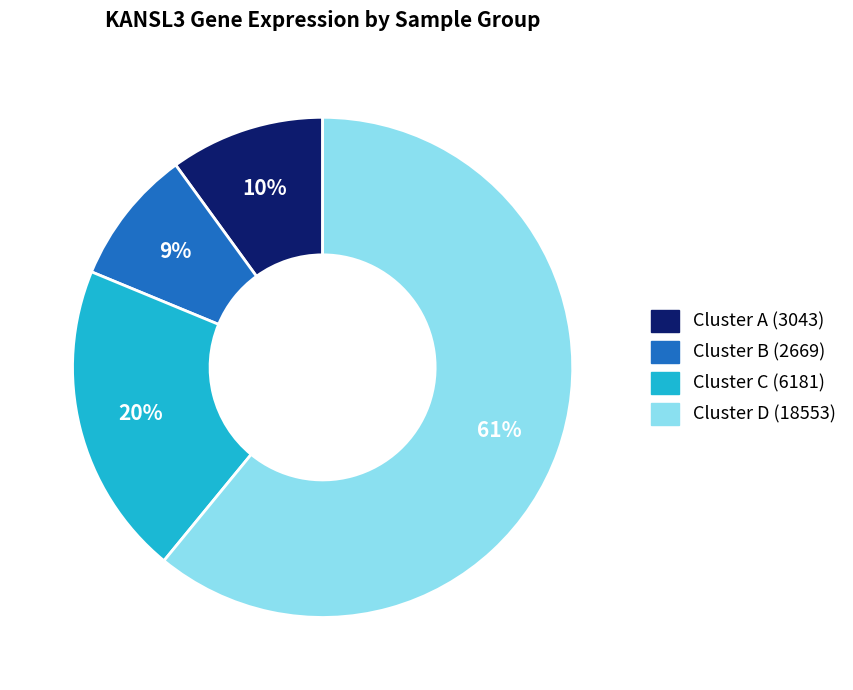

Does any single category account for the majority?

Yes